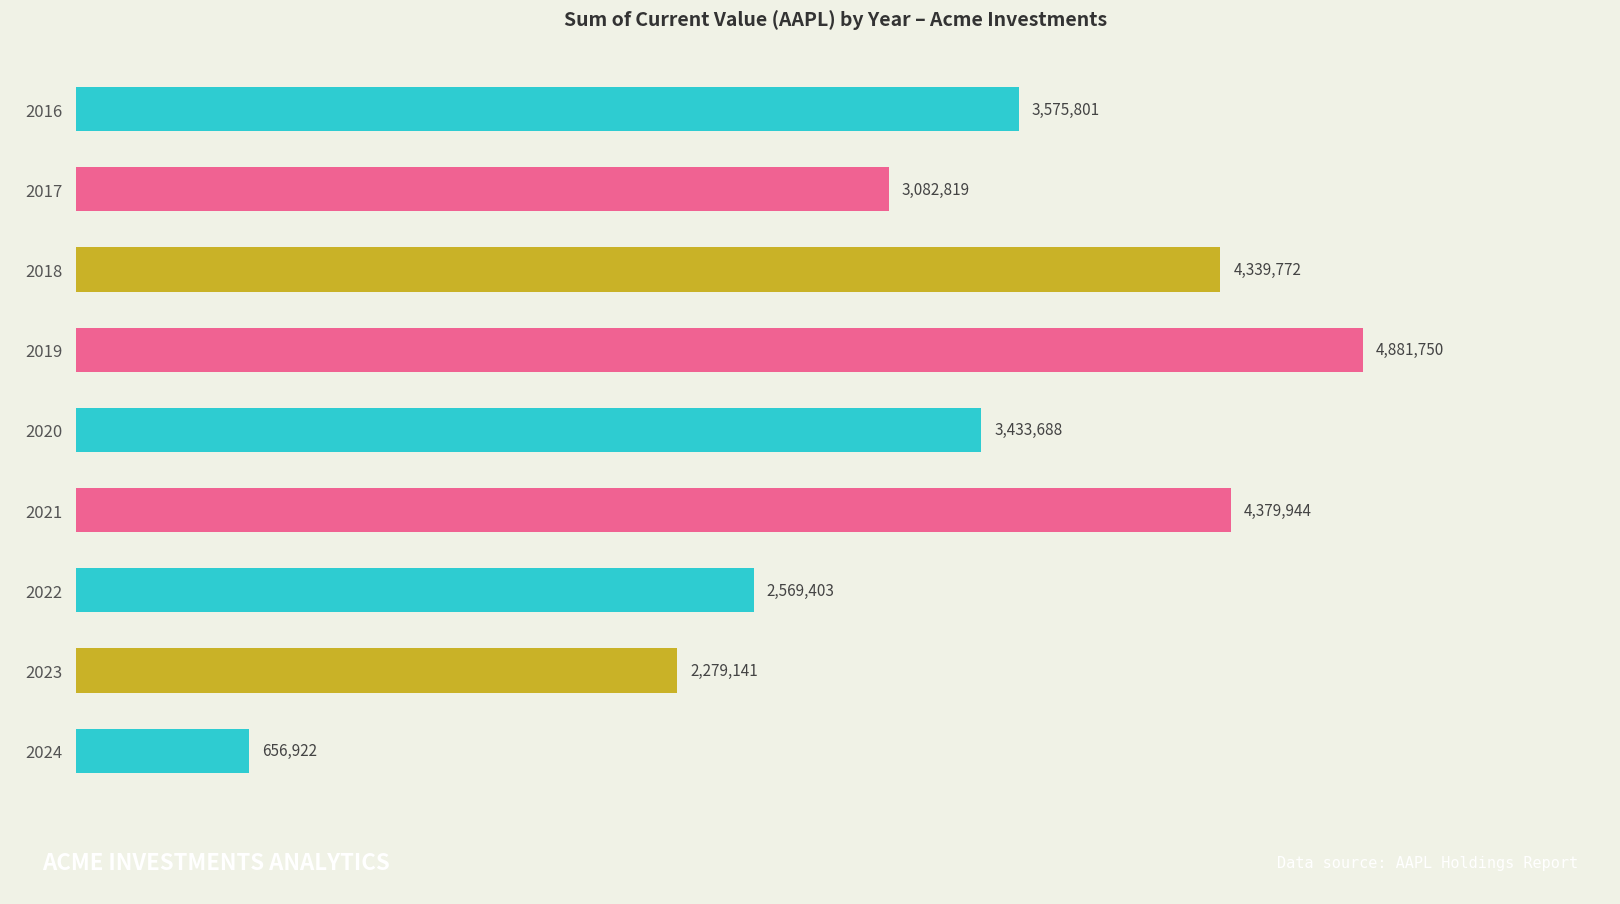

What is the value of the 2nd bar from the top?

3082819.3